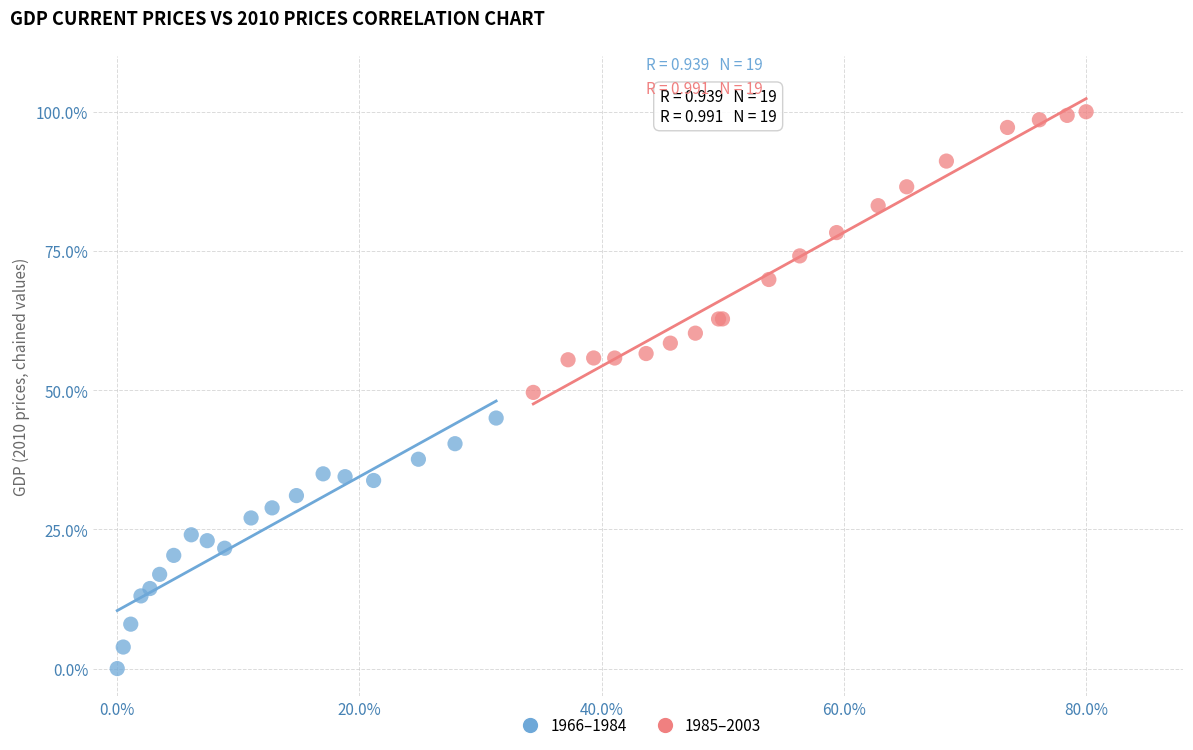

Which series has the widest spread of Y values?

1985–2003